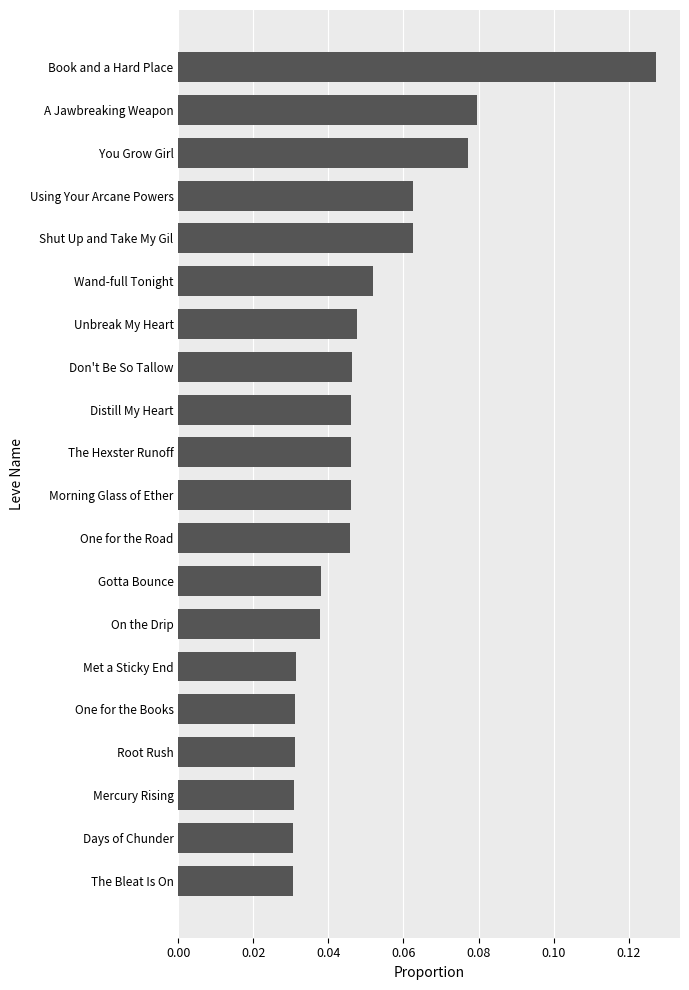

The chart shows a value of 0.0 at A Jawbreaking Weapon. True or false?

False